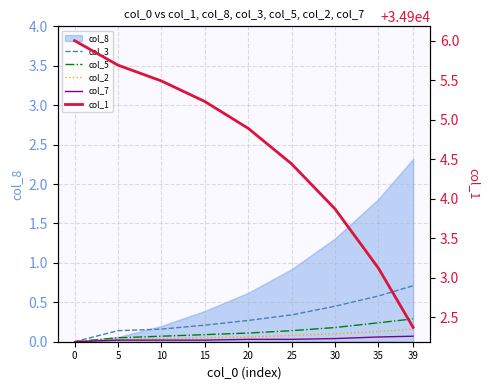

True or false: col_2 and col_3 intersect in this chart.

False